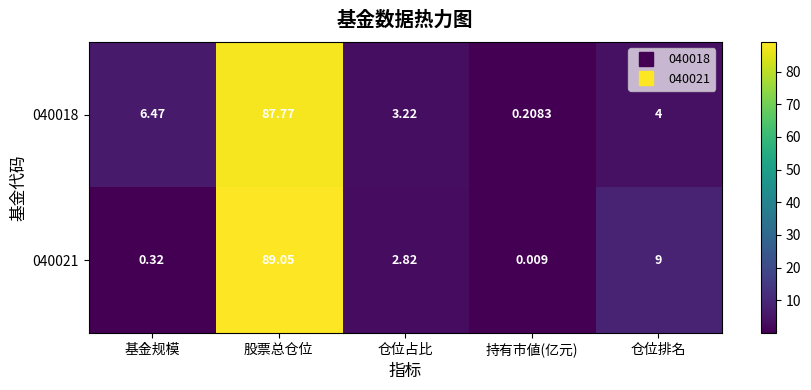

At which category is the sum across all series the highest?

股票总仓位